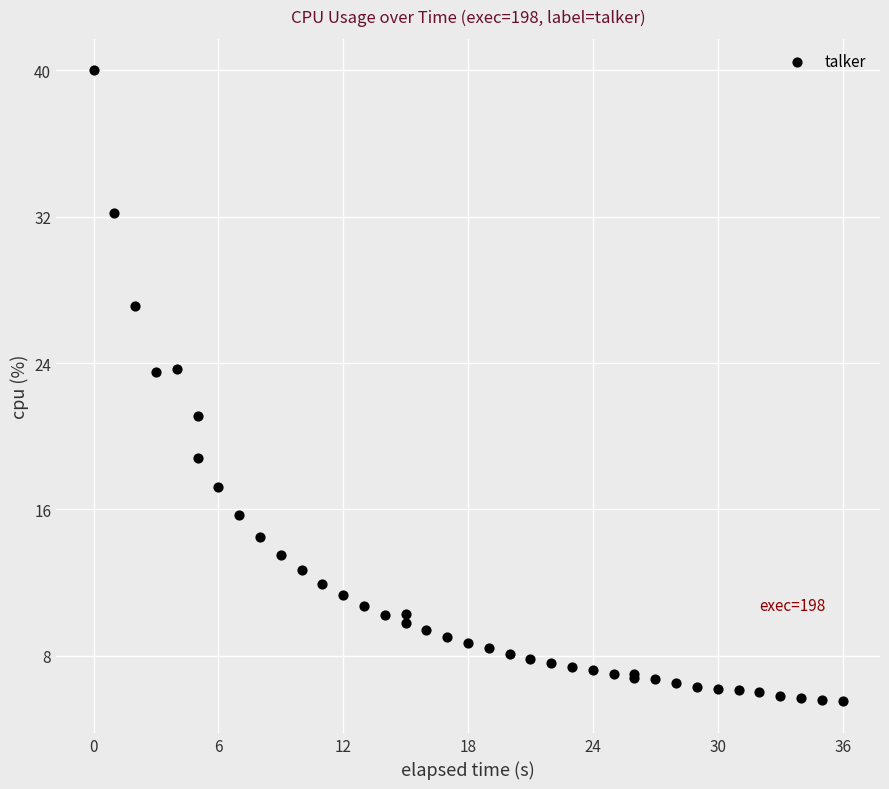

What Y value in the scatter plot is closest to 22?

21.1